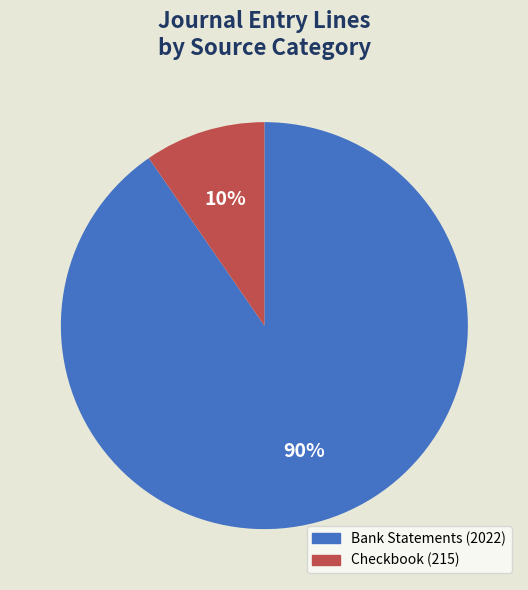

To the nearest percent, what is the average slice percentage?

50%